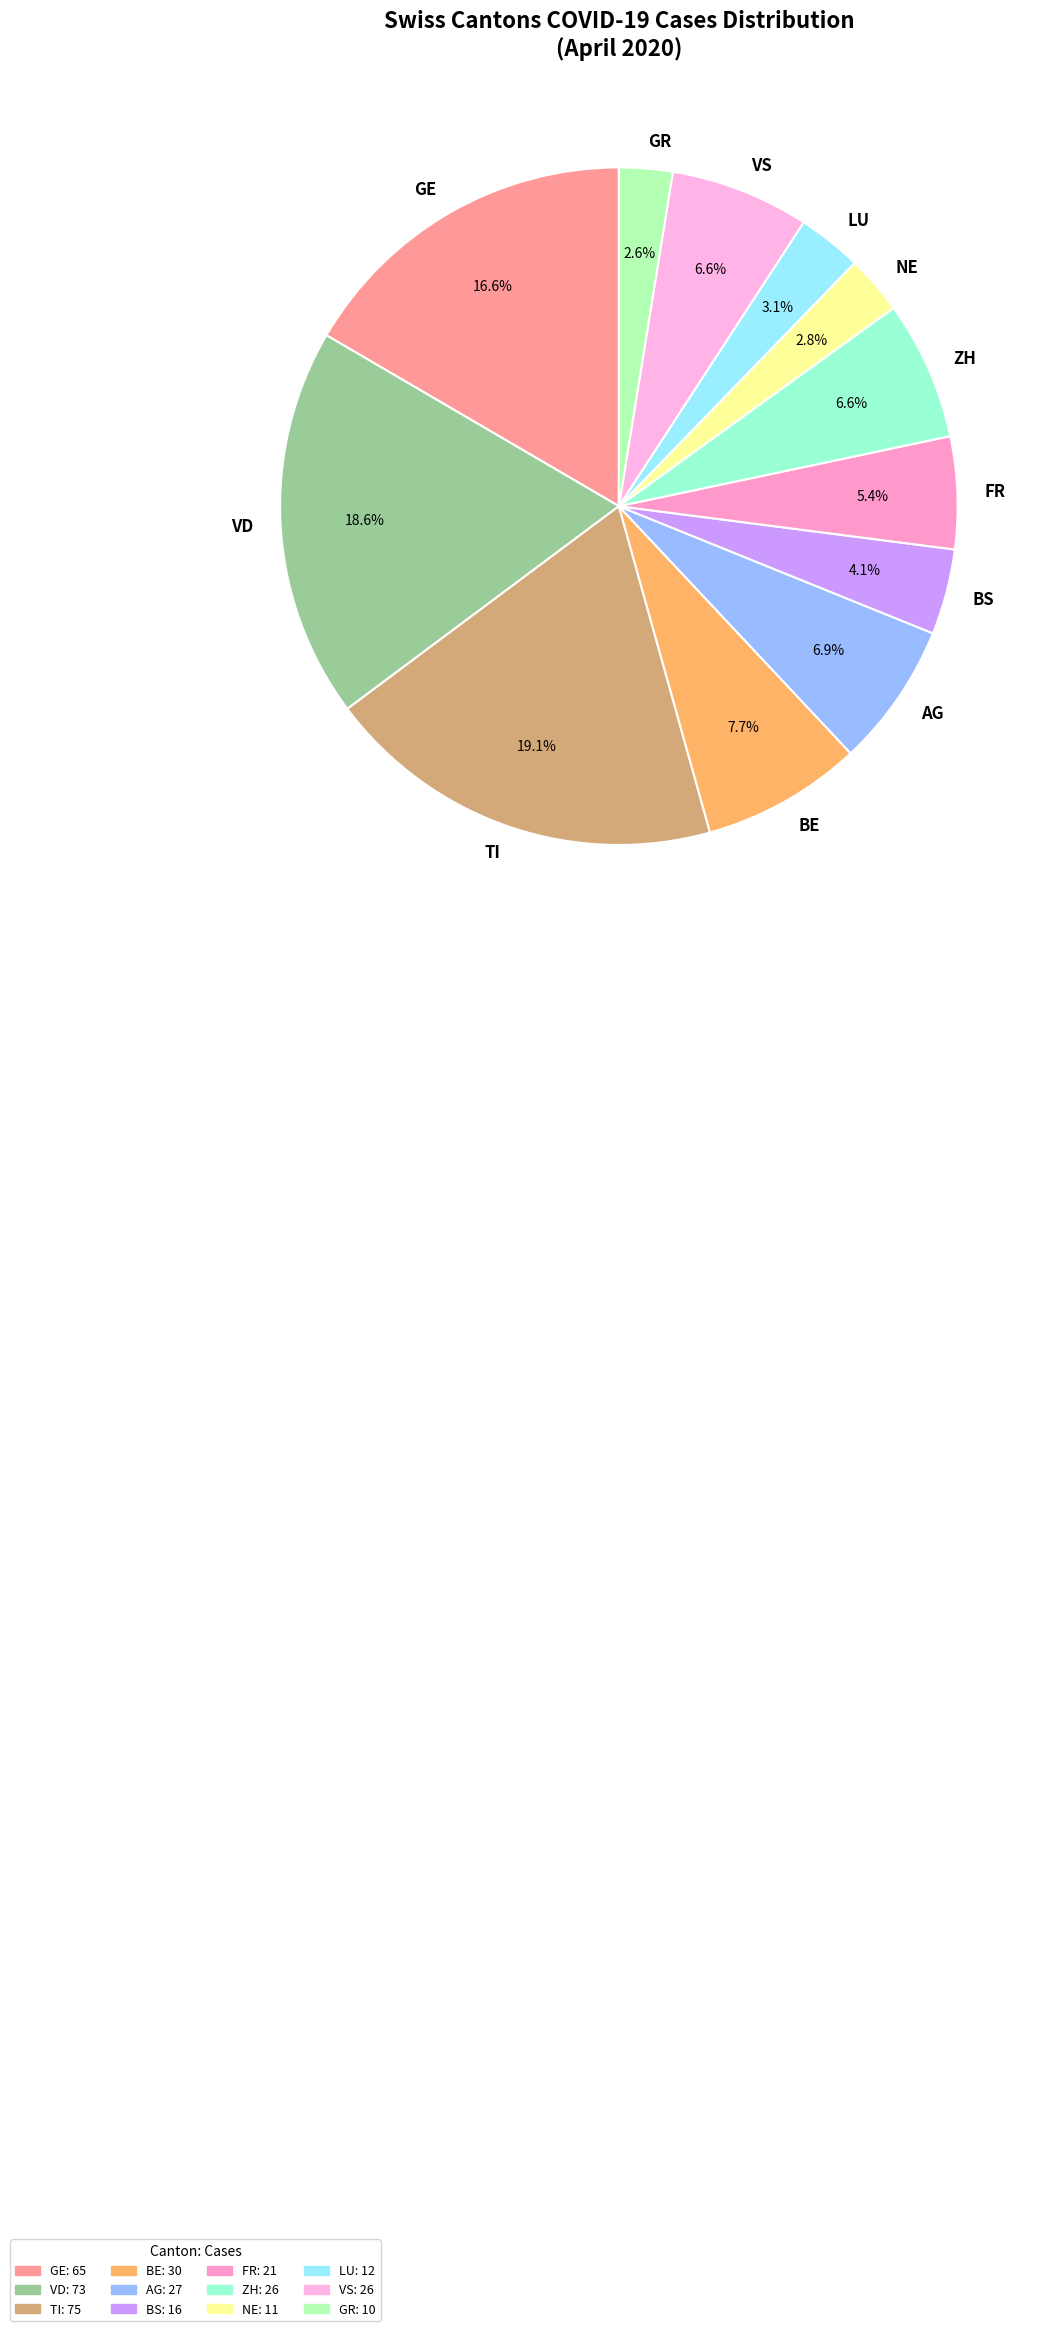

Is the sum of VS and AG greater than half?

No